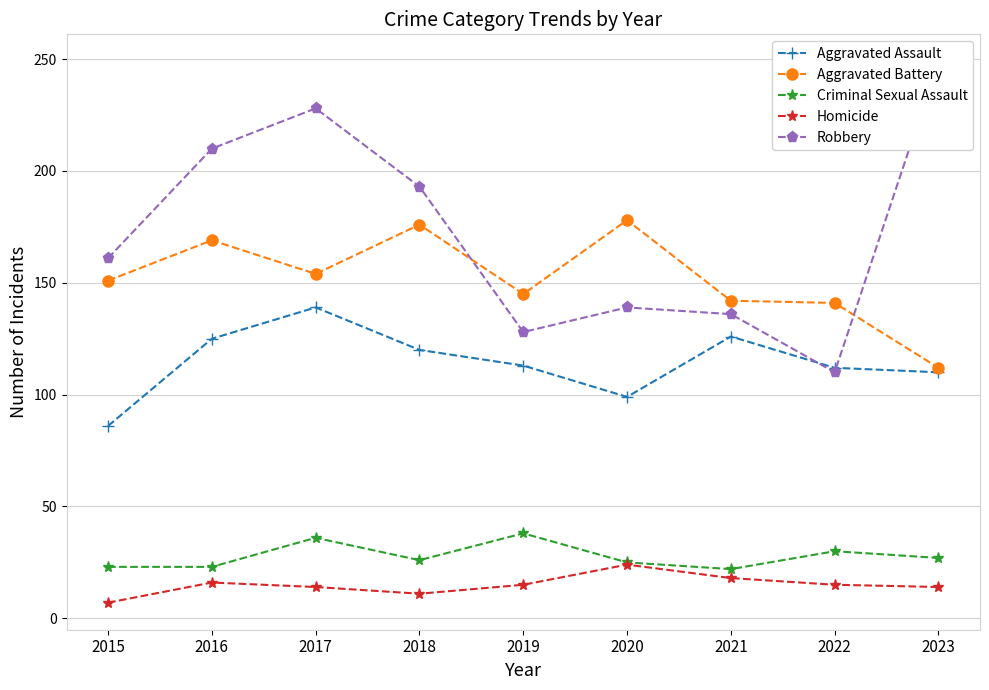

Which has a higher value, 2016 or 2015?

2016